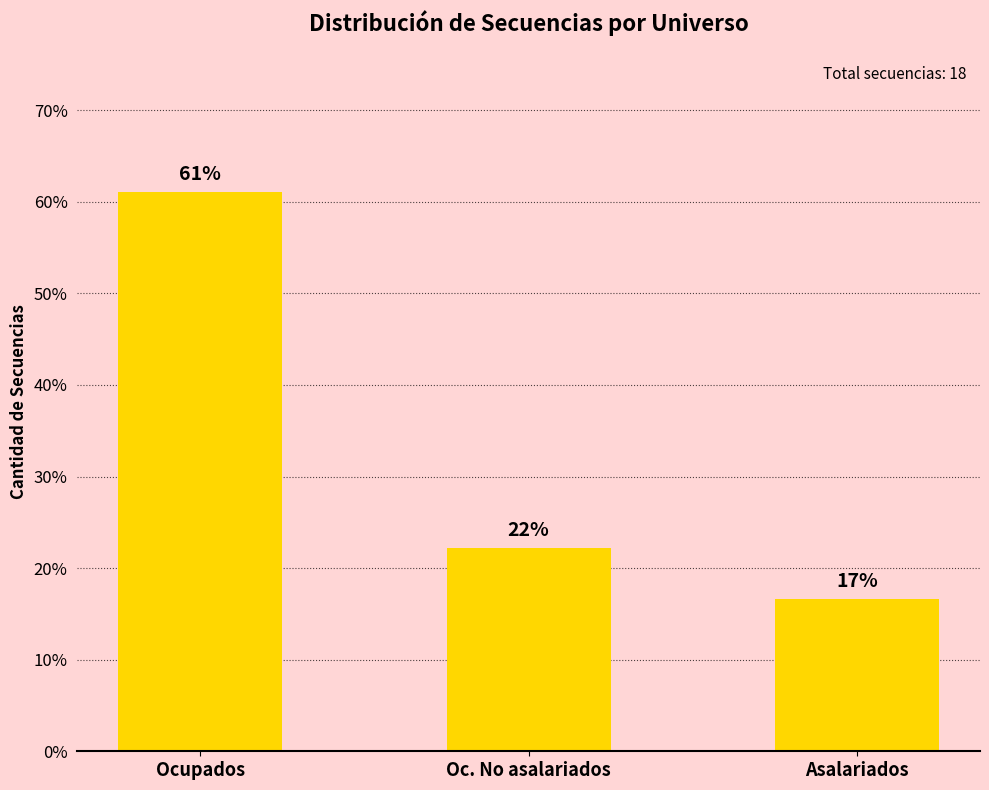

Are the bars horizontal?

No